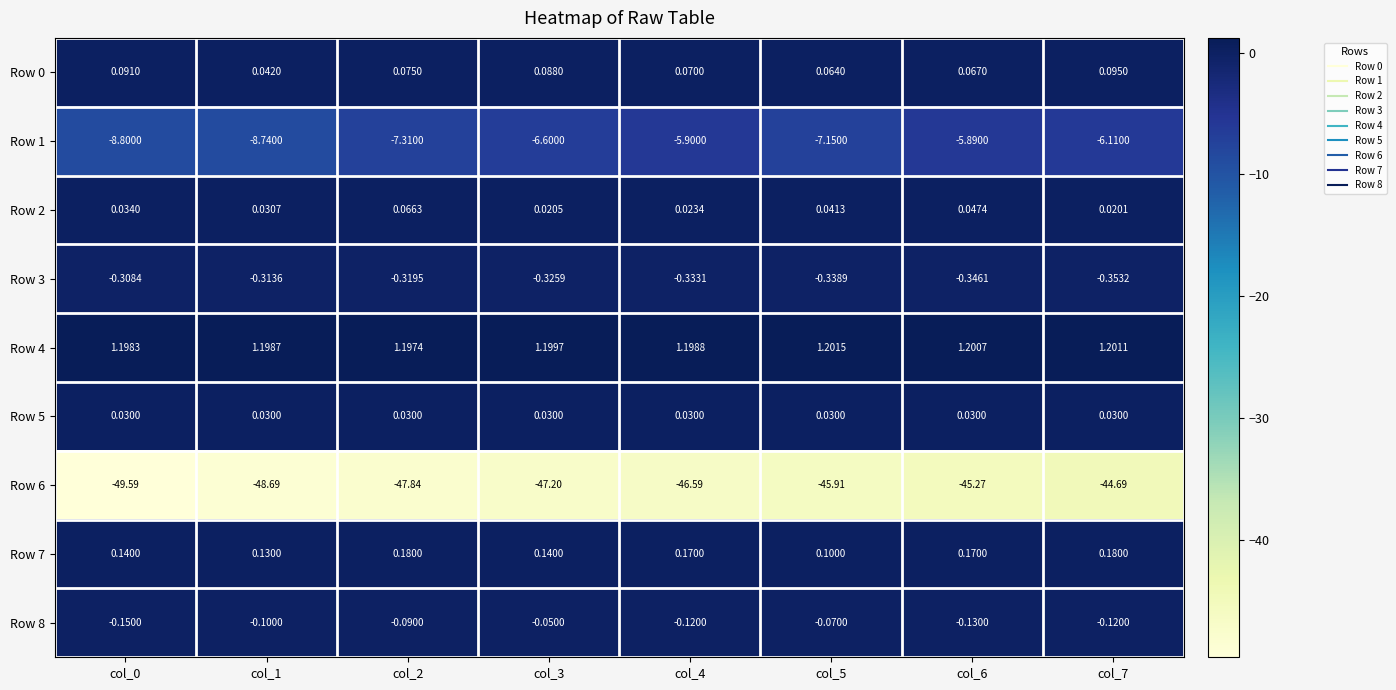

How many distinct data groups are displayed?

9